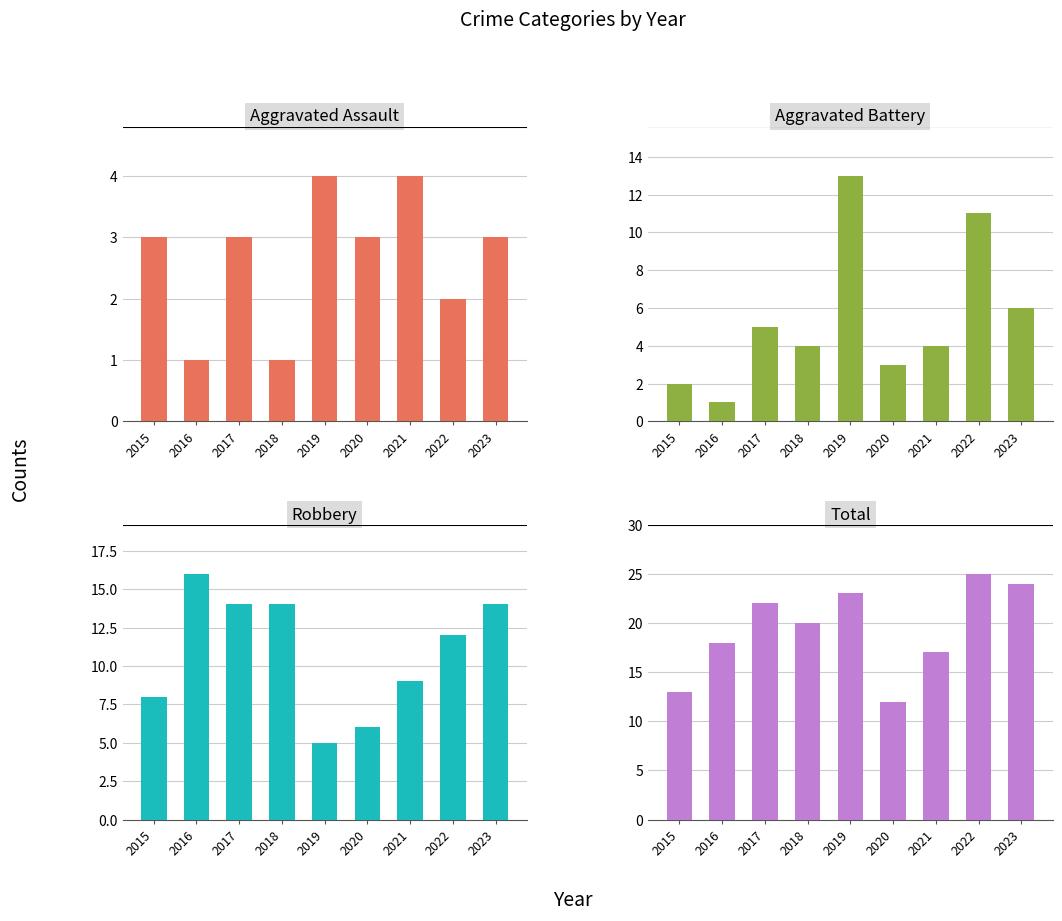

Between 2021 and 2023, which series saw the biggest shift?

Total